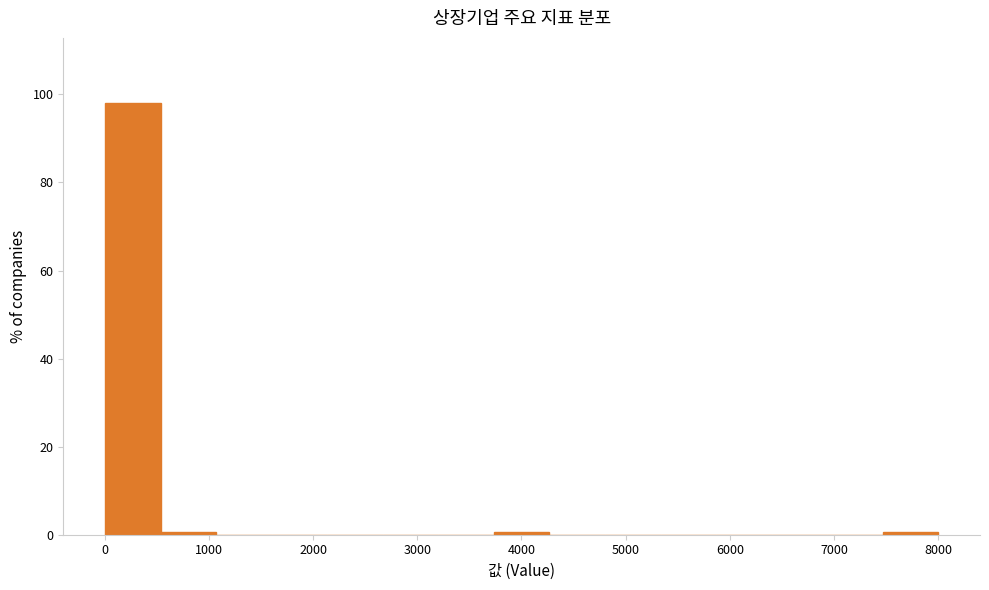

Reading left to right, list every bar in this chart as the range it spans on the x-axis followed by its height. Neither the bar edges nor the heights are printed on the chart, so give them approximately, as read against the axes.

0 to 500: 98
500 to 1100: under 2
1100 to 1600: 0
1600 to 2100: 0
2100 to 2700: 0
2700 to 3200: 0
3200 to 3700: 0
3700 to 4300: under 2
4300 to 4800: 0
4800 to 5300: 0
5300 to 5900: 0
5900 to 6400: 0
6400 to 6900: 0
6900 to 7500: 0
7500 to 8000: under 2